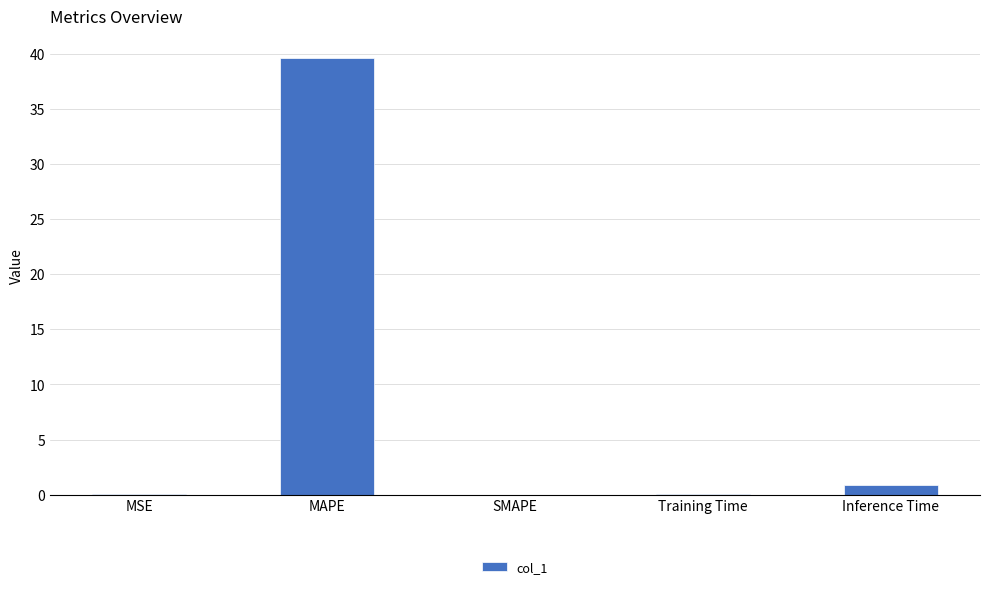

What is the approximate value at MAPE?

39.6